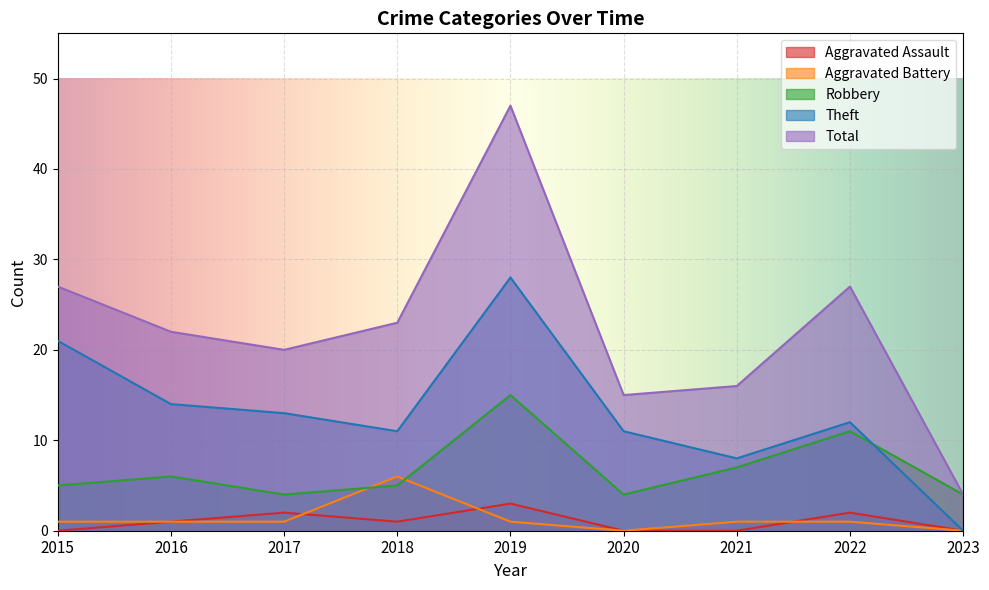

True or false: Total and Aggravated Battery intersect in this chart.

False